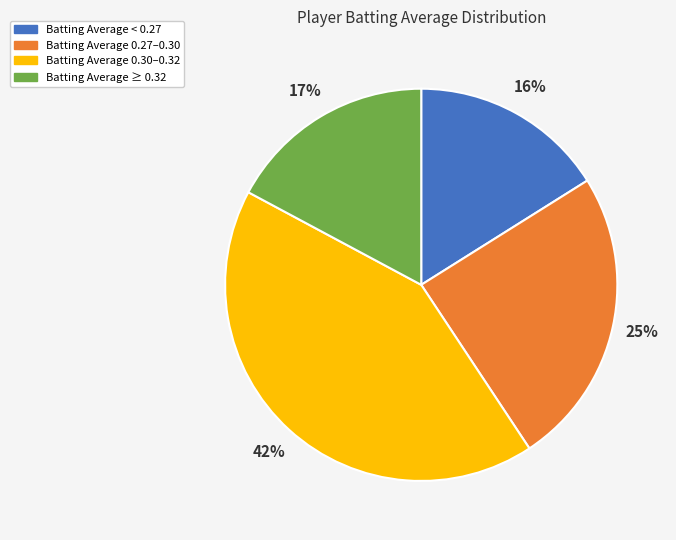

How many segments does this pie chart have?

4